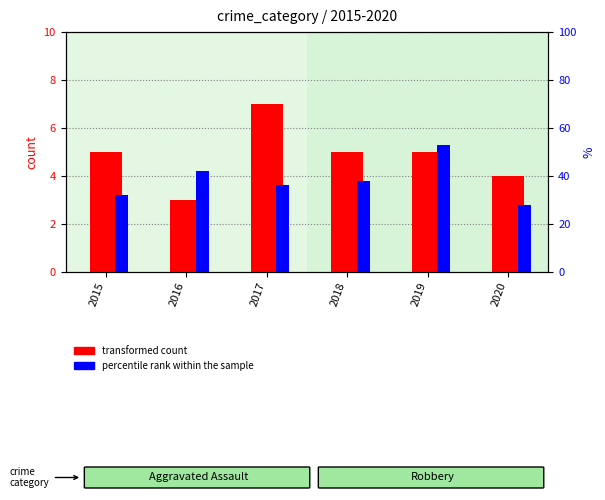

At how many categories does at least one series exceed 51?

1